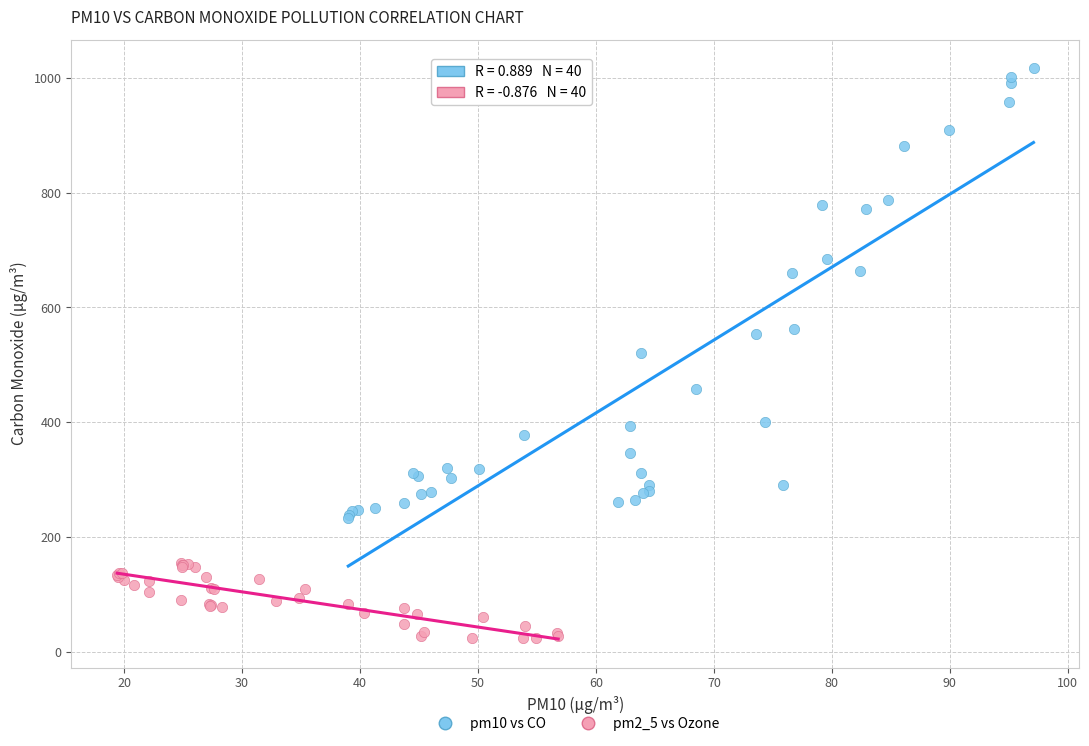

Which series has the widest spread of Y values?

pm10 vs CO